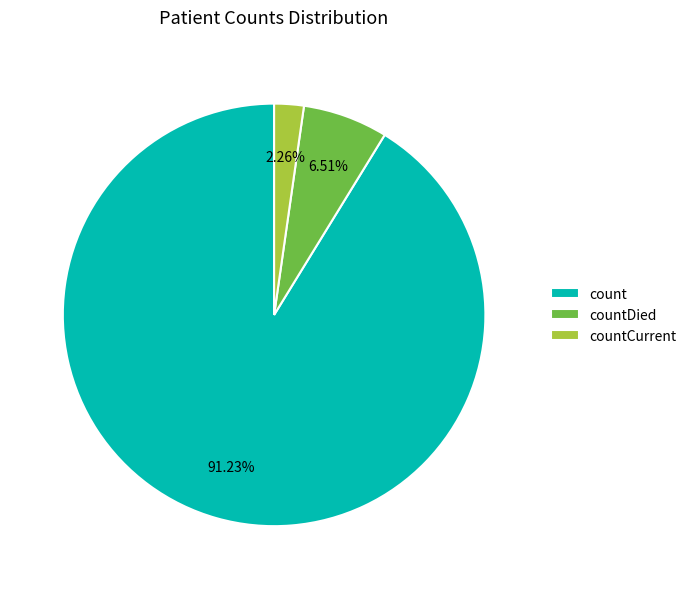

Is it true that count is 91% of the pie?

True